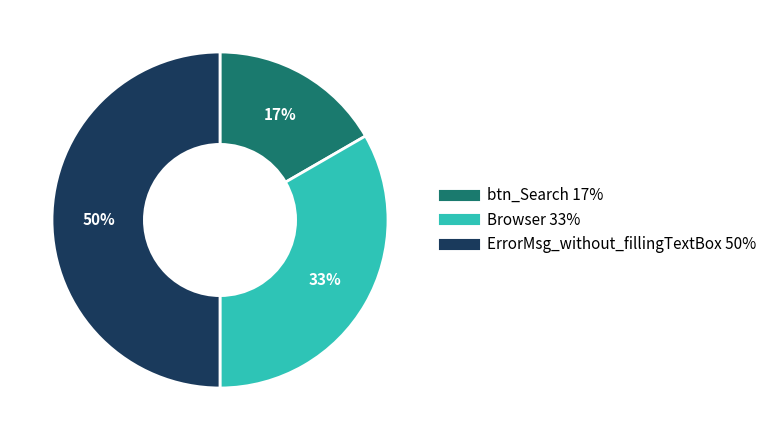

The btn_Search slice represents 8% of the pie. True or false?

False